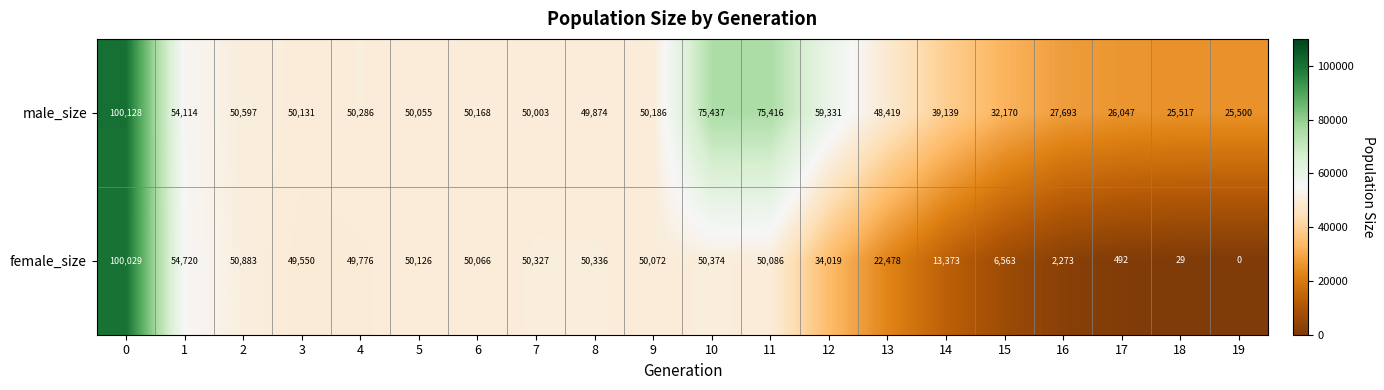

What is the difference between the highest and lowest values at 2?

286